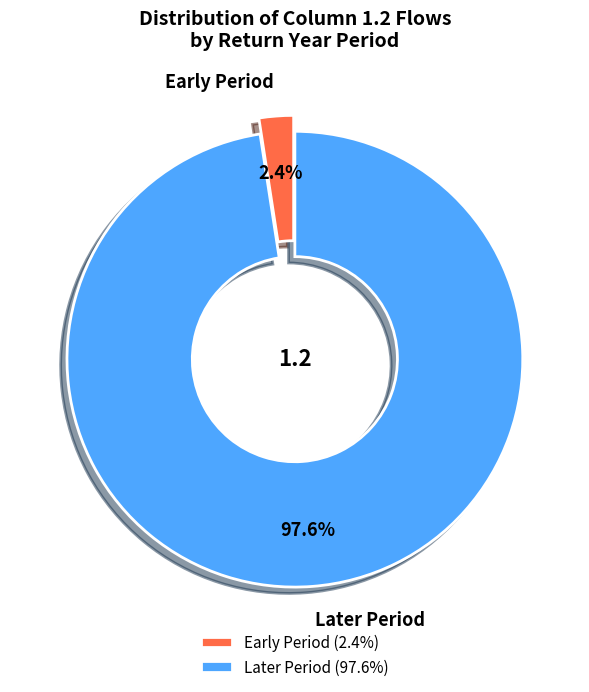

Does Later Period represent more than half of the total?

Yes